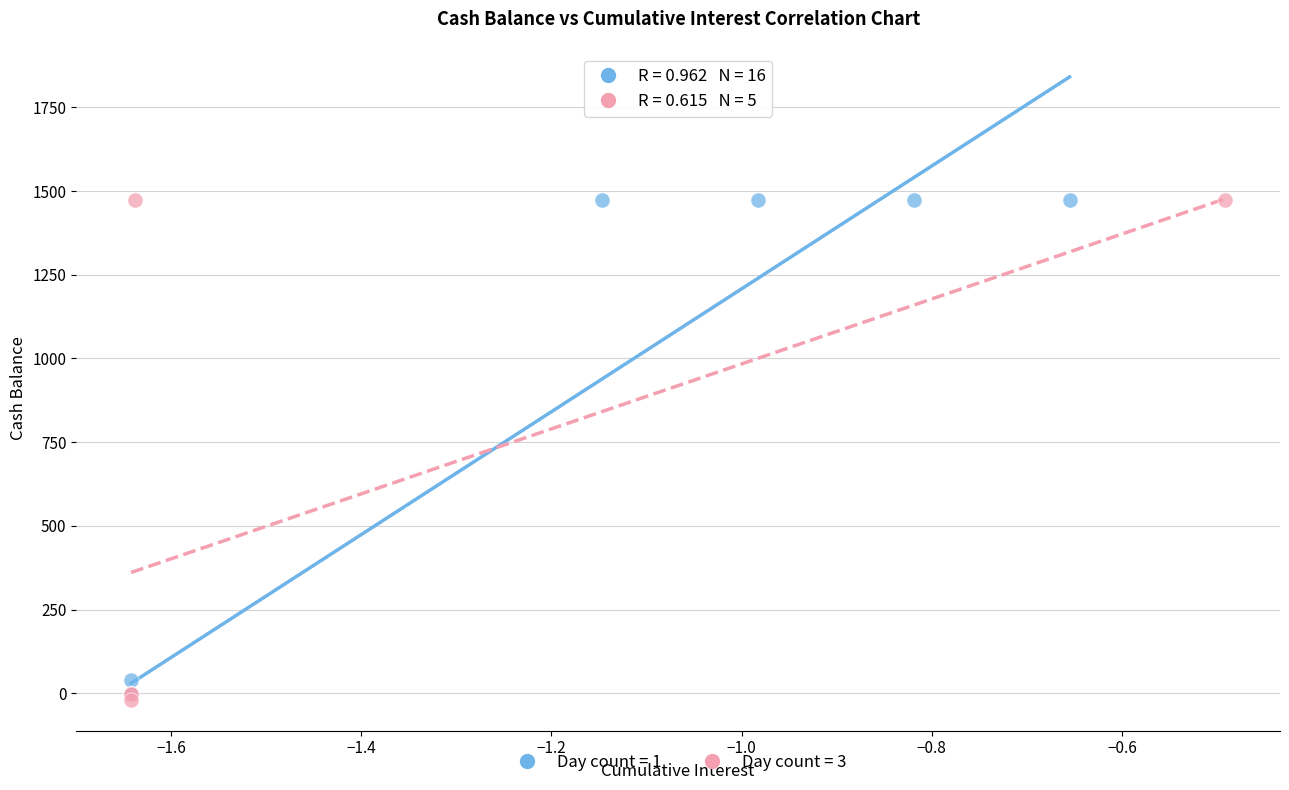

Which series has the largest Y range (max minus min)?

Day count = 3